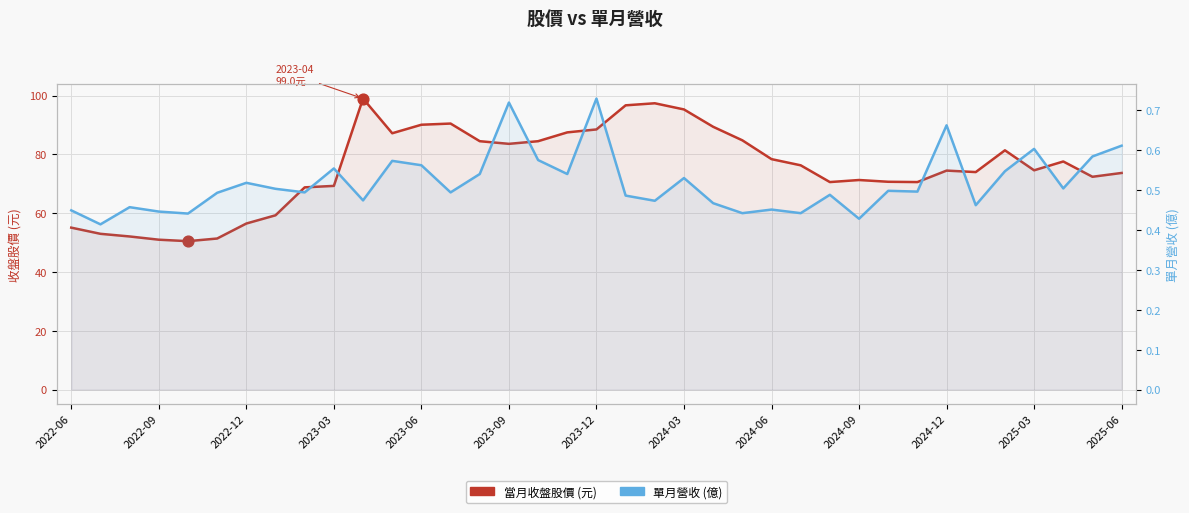

What is the total value across all series at 35?

73.0